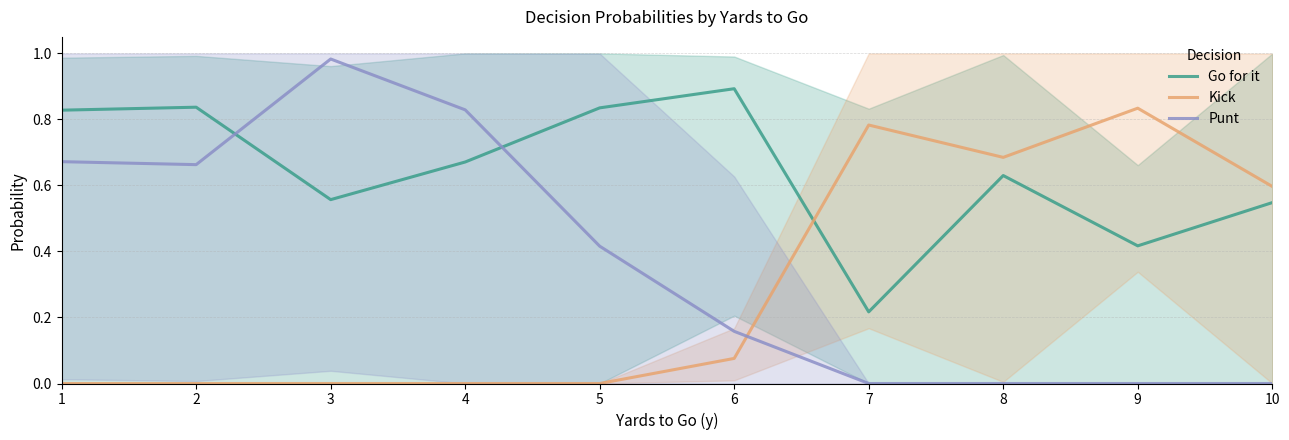

How many series are shown in this chart?

3